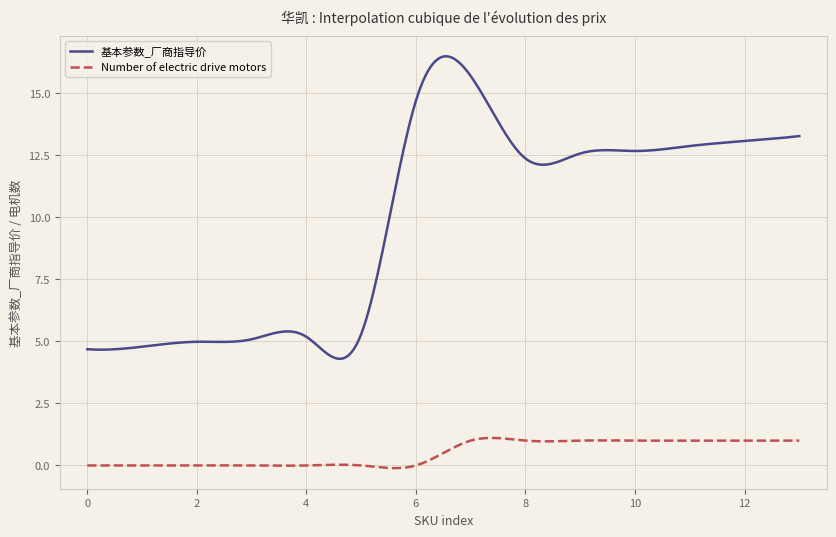

True or false: 基本参数_厂商指导价 and Number of electric drive motors intersect in this chart.

False